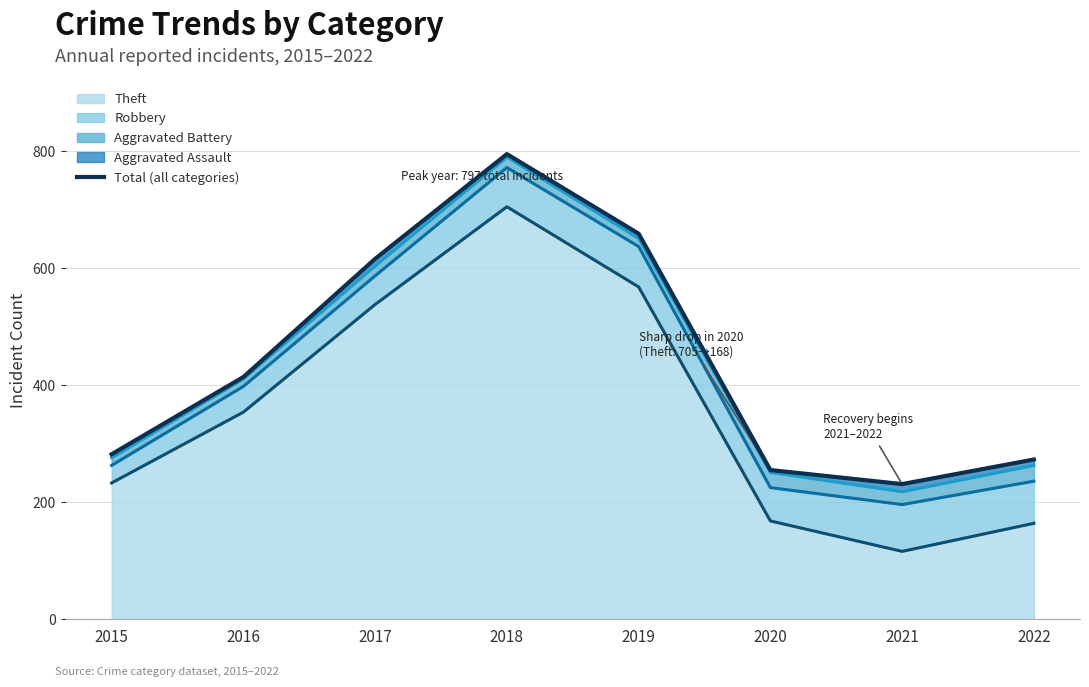

True or false: Total (all categories) and Aggravated Assault (line) intersect in this chart.

False